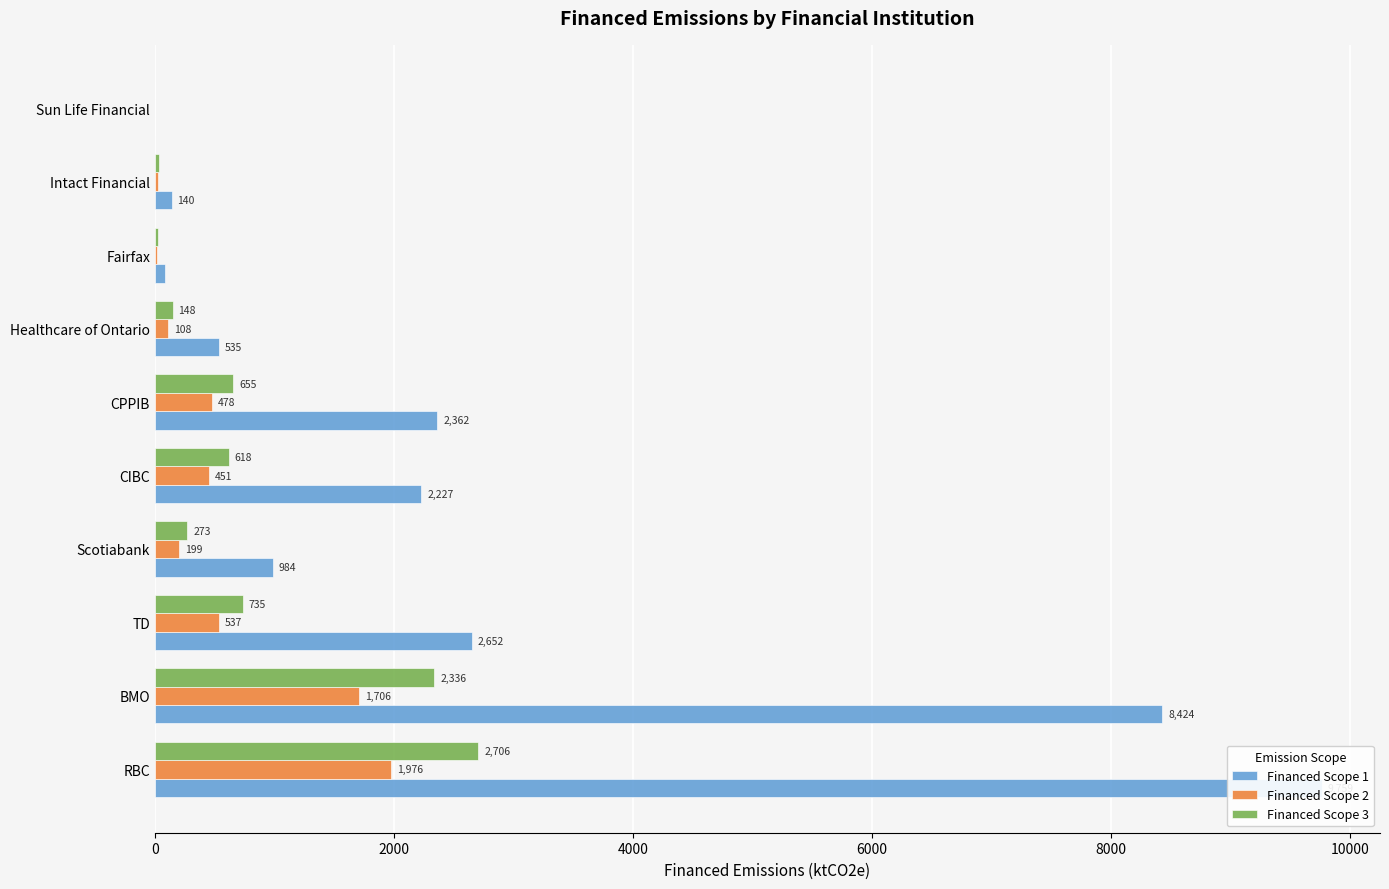

How many data points in Financed Scope 3 are above 617?

5